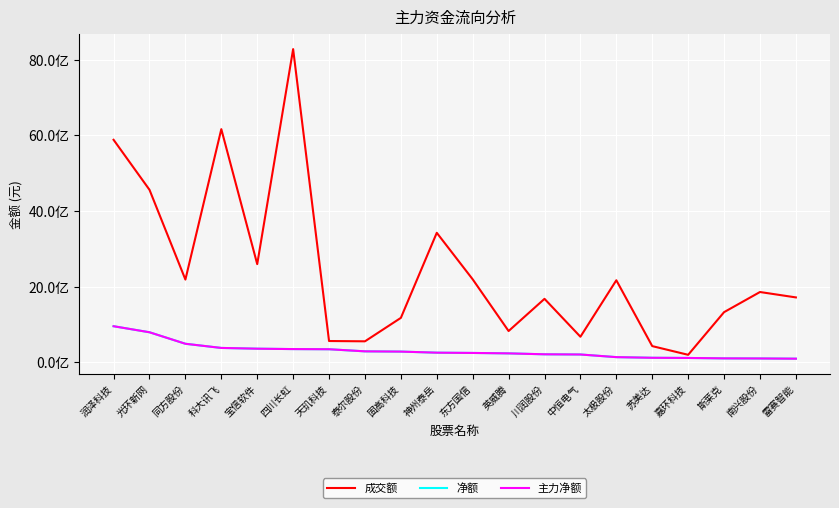

At how many categories does at least one series exceed 7794881179?

1